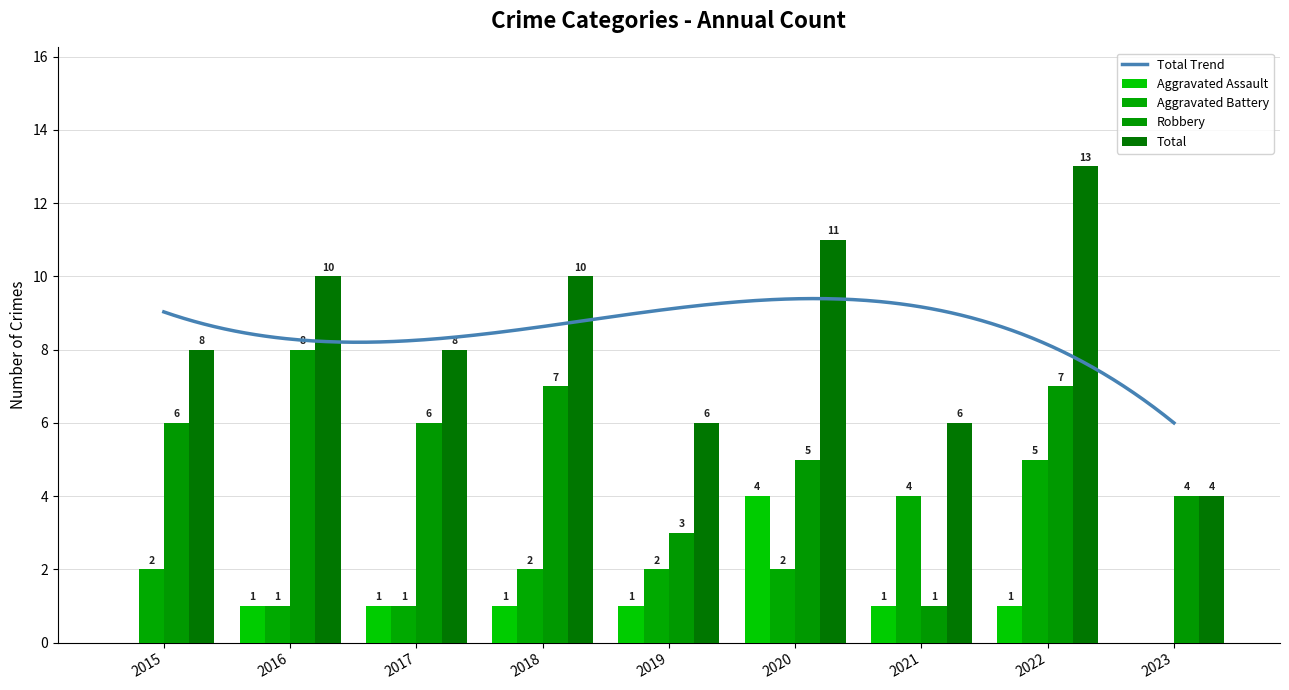

How many bars are there in total?

36